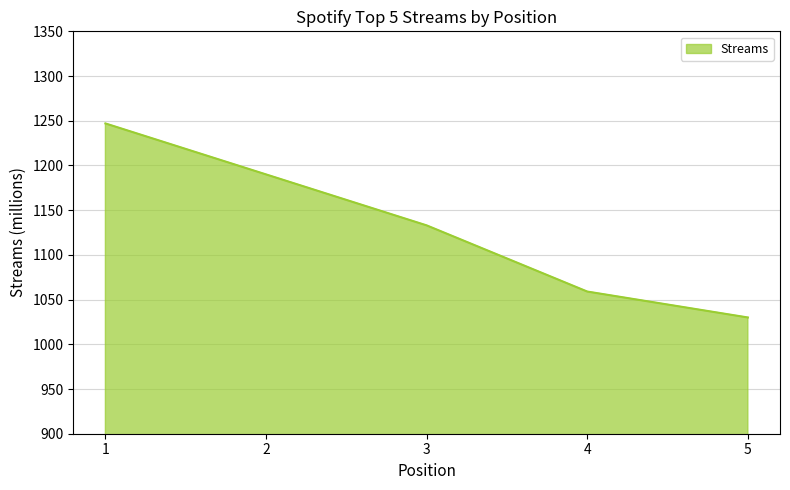

Read the value at 3, to the nearest 10.

1130